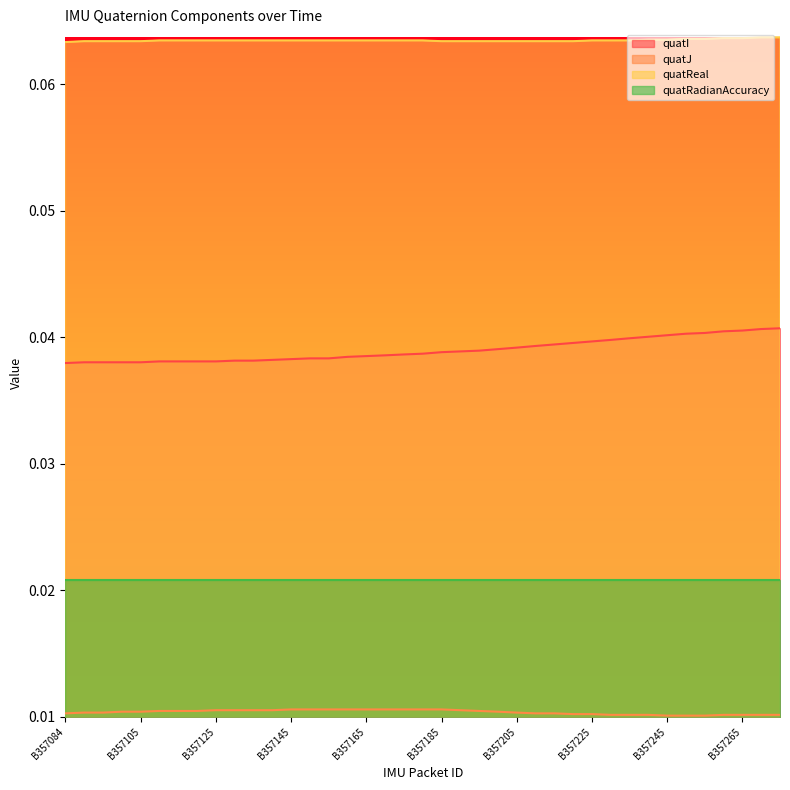

How many lines are shown in the chart?

4